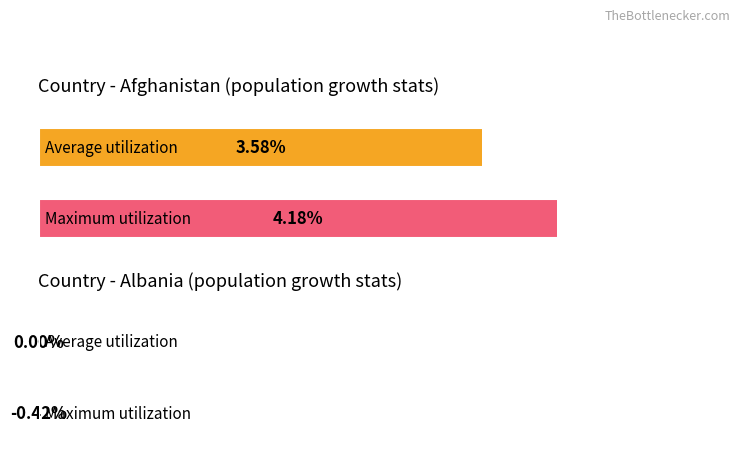

The value of Average utilization at Afghanistan 2014 is 1.4. True or false?

False